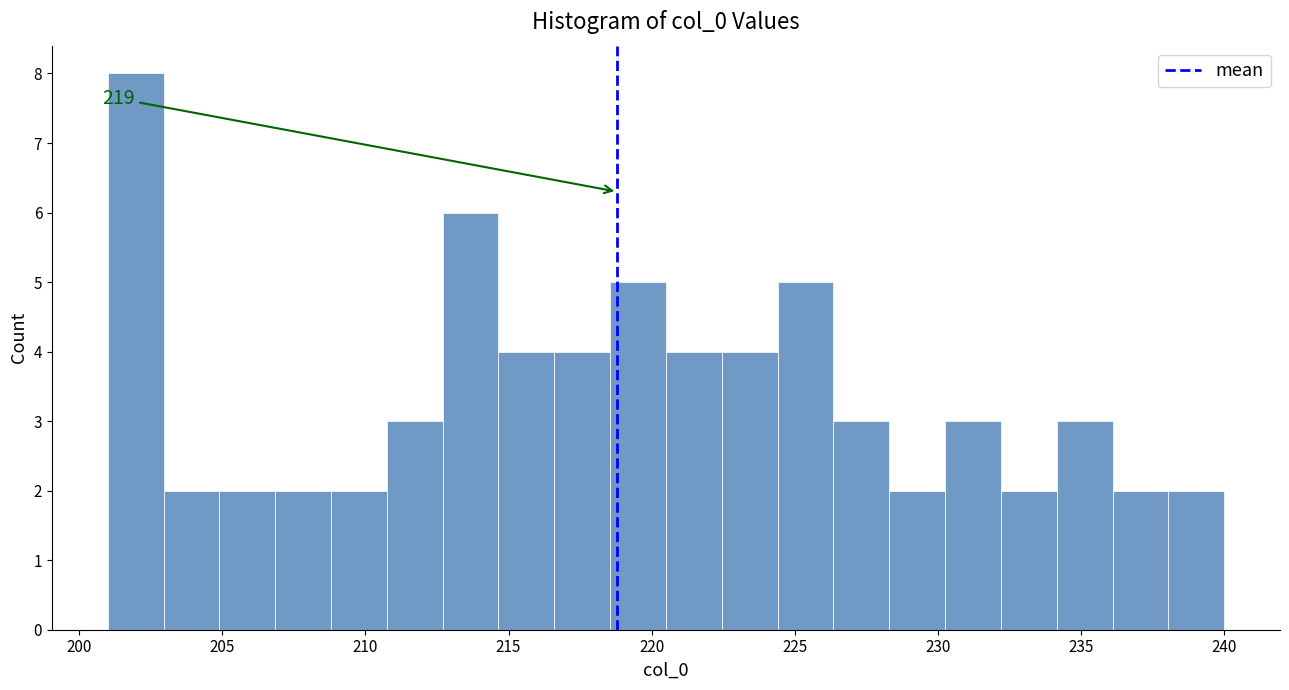

Around what value on the x-axis is the tallest bar? Give the approximate position of its centre, as read against the axis.

202.0